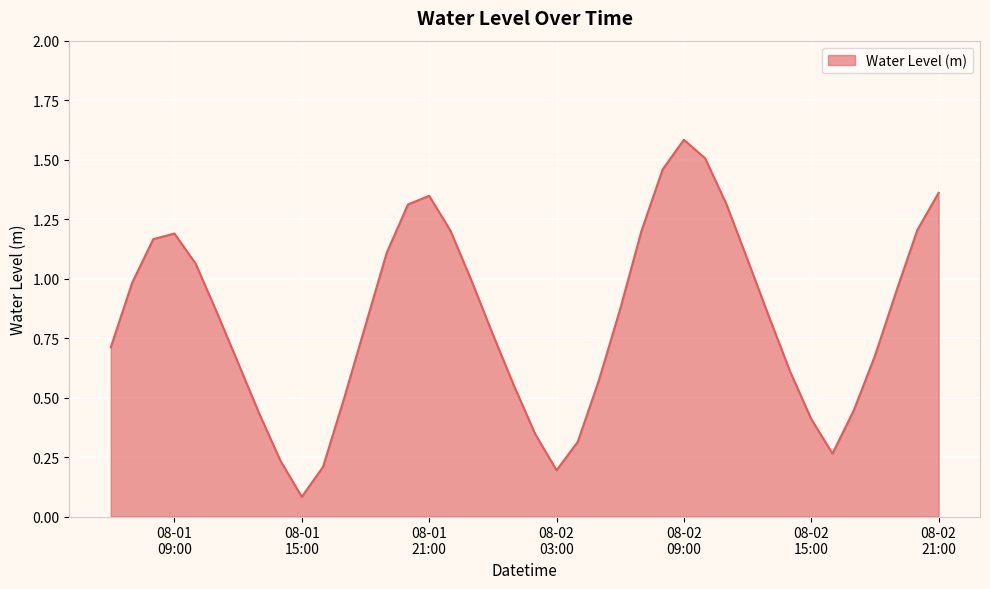

Does the chart display data point markers on the line(s)?

No